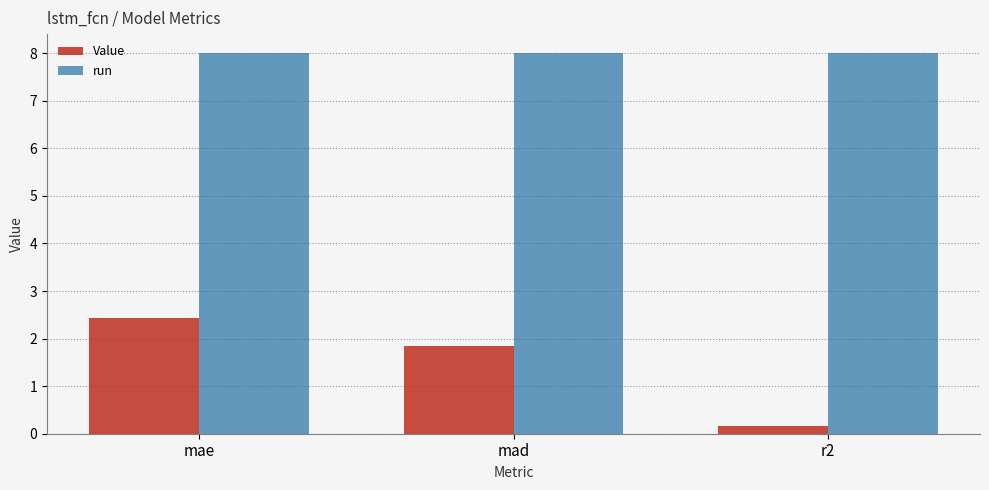

True or false: Value has a value of 4.2 at mae.

False